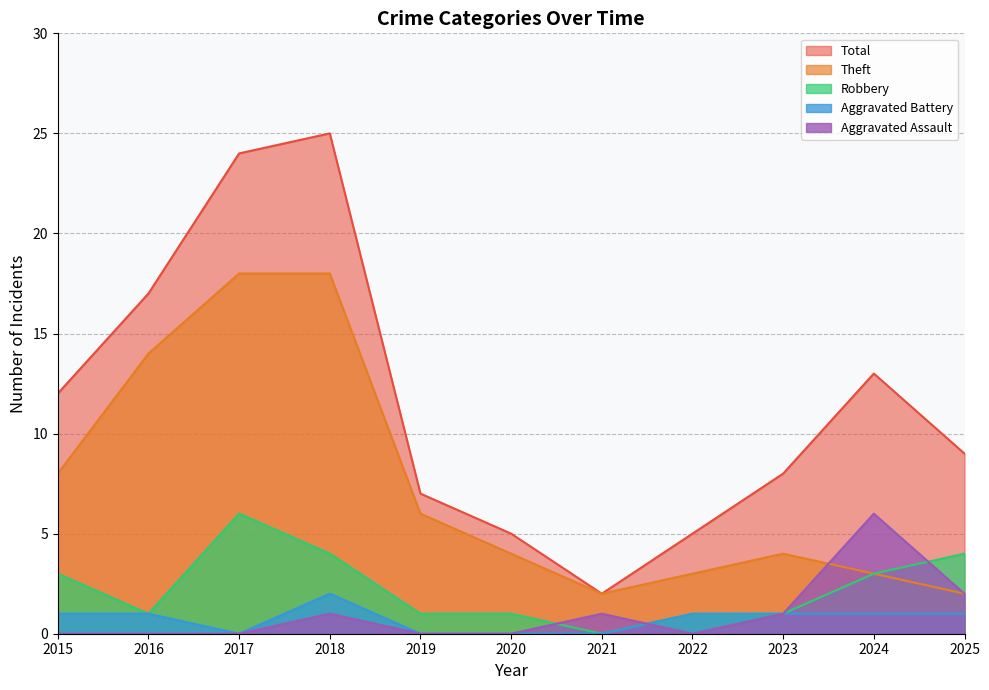

The Theft series shows 3 at 2020. True or false?

False